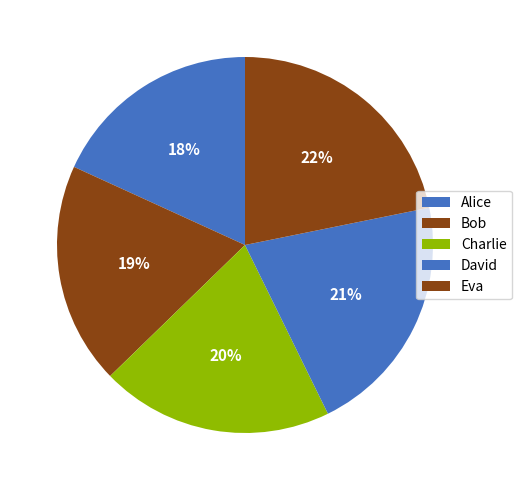

To the nearest percent, what portion does Eva represent?

22%